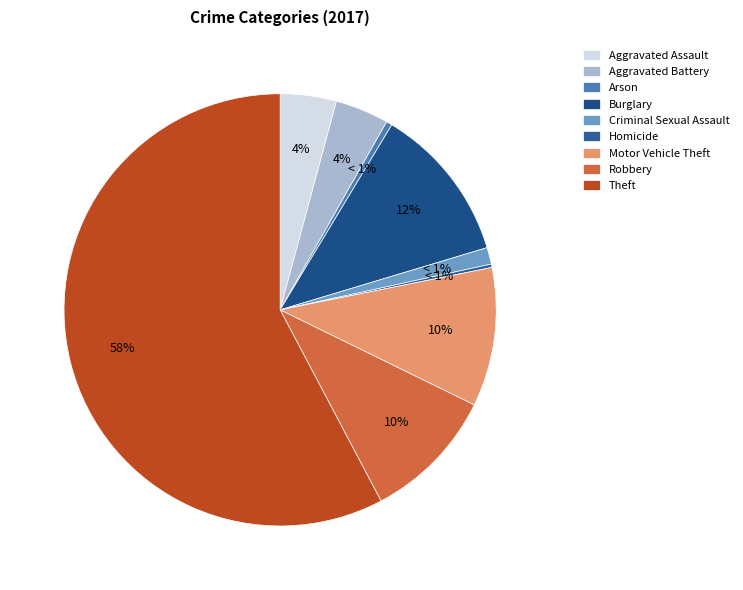

What is the majority slice?

Theft